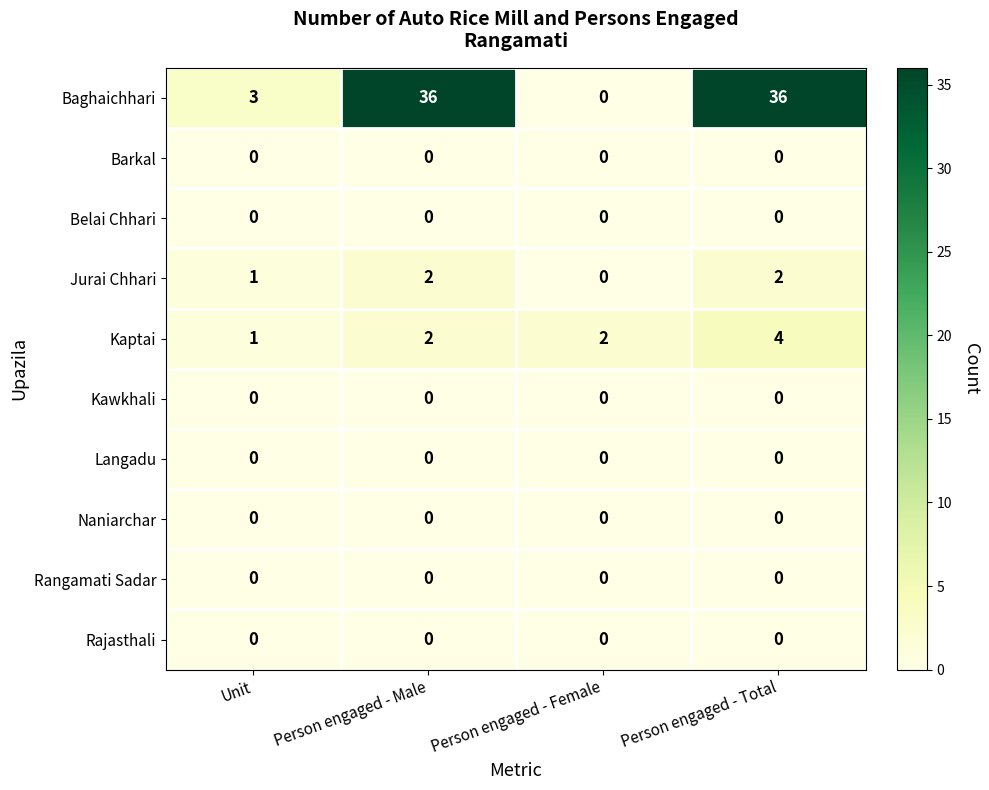

What is the total value across all series at Unit?

5